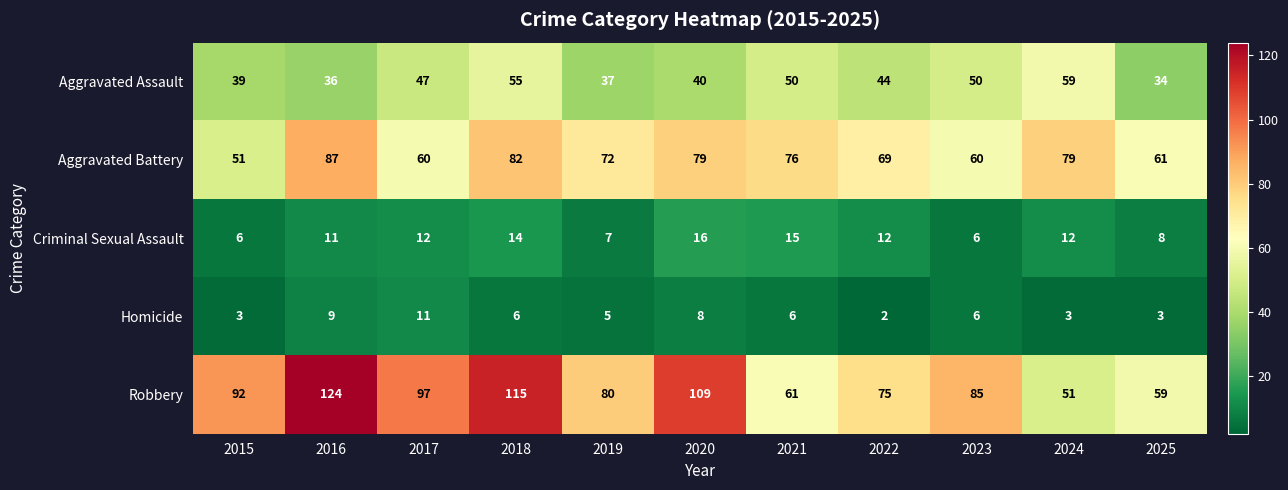

Is it true that Criminal Sexual Assault equals 6 at 2023?

True